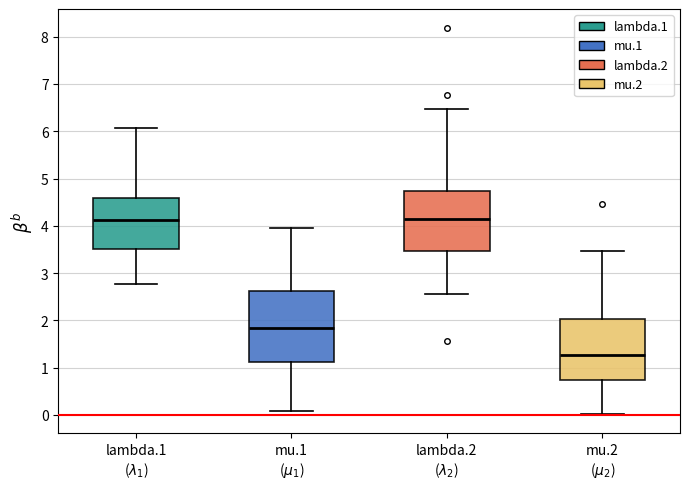

Which box's median line is the lowest?

mu.2 ($\mu_2$)